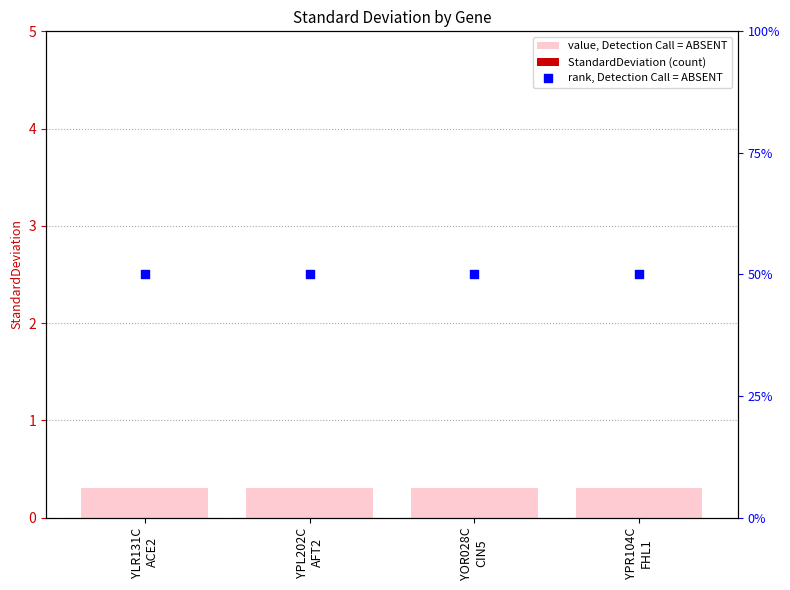

Which series contains the lowest Y value?

StandardDeviation (count)